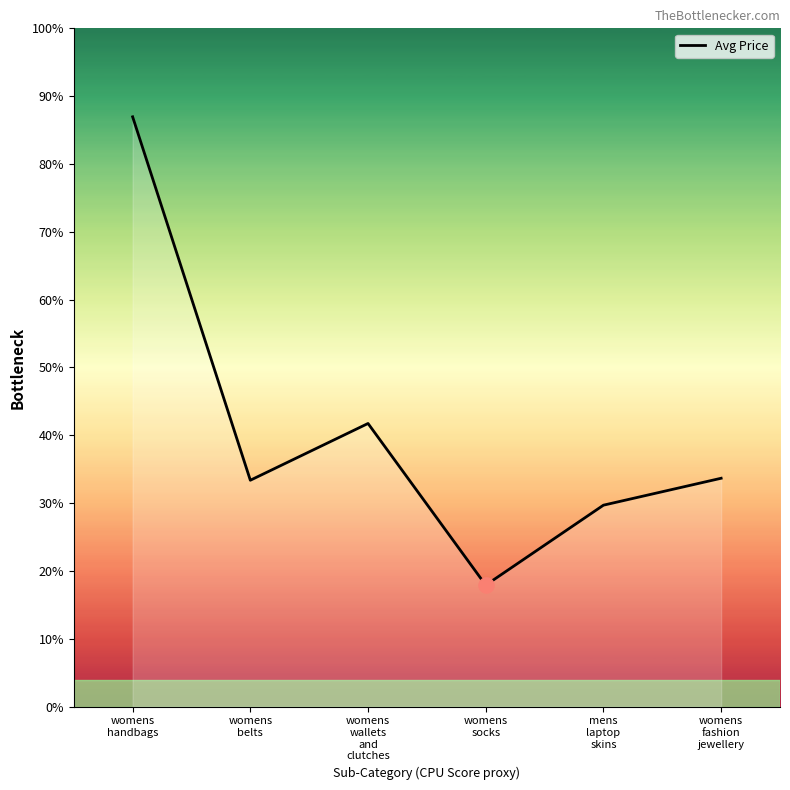

What is the ratio of the value at womens
wallets
and
clutches to the value at womens
belts?

1.3